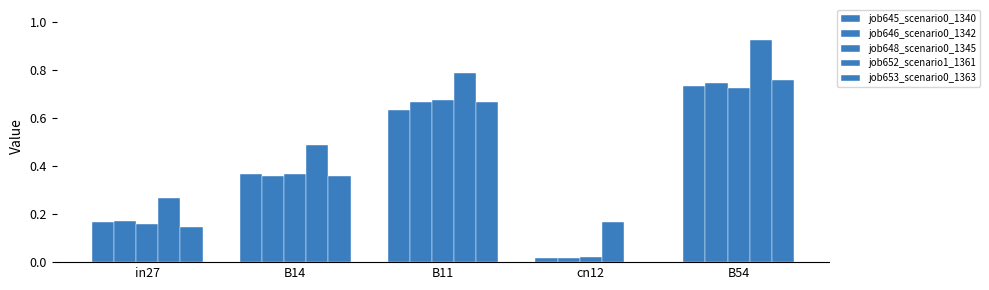

What is the sum of the job653_scenario0_1363 values at in27 and B11?

0.8